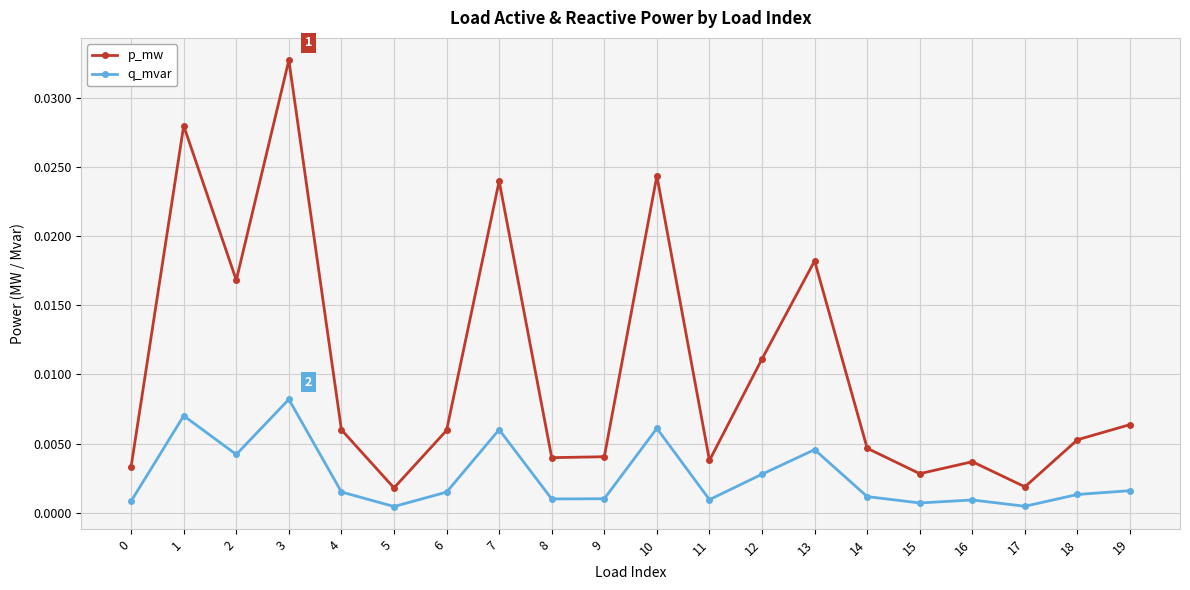

List the series in order of their peak value, highest first.

p_mw, q_mvar